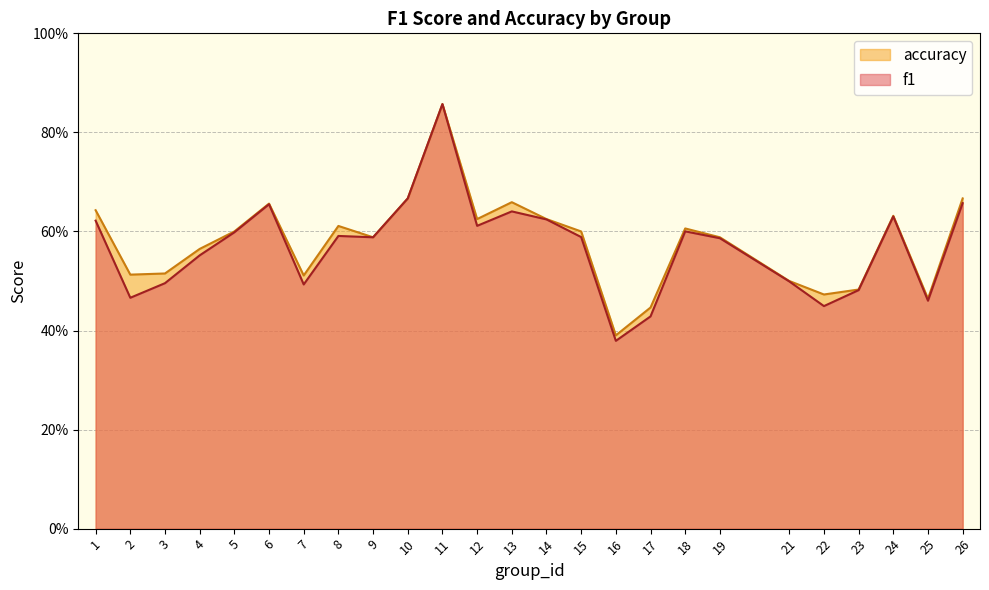

Reading right to left, transcribe all the data shown in this chart.

f1: 26=0.7	25=0.5	24=0.6	23=0.5	22=0.4	21=0.5	19=0.6	18=0.6	17=0.4	16=0.4	15=0.6	14=0.6	13=0.6	12=0.6	11=0.9	10=0.7	9=0.6	8=0.6	7=0.5	6=0.7	5=0.6	4=0.6	3=0.5	2=0.5	1=0.6
accuracy: 26=0.7	25=0.5	24=0.6	23=0.5	22=0.5	21=0.5	19=0.6	18=0.6	17=0.4	16=0.4	15=0.6	14=0.6	13=0.7	12=0.6	11=0.9	10=0.7	9=0.6	8=0.6	7=0.5	6=0.7	5=0.6	4=0.6	3=0.5	2=0.5	1=0.6